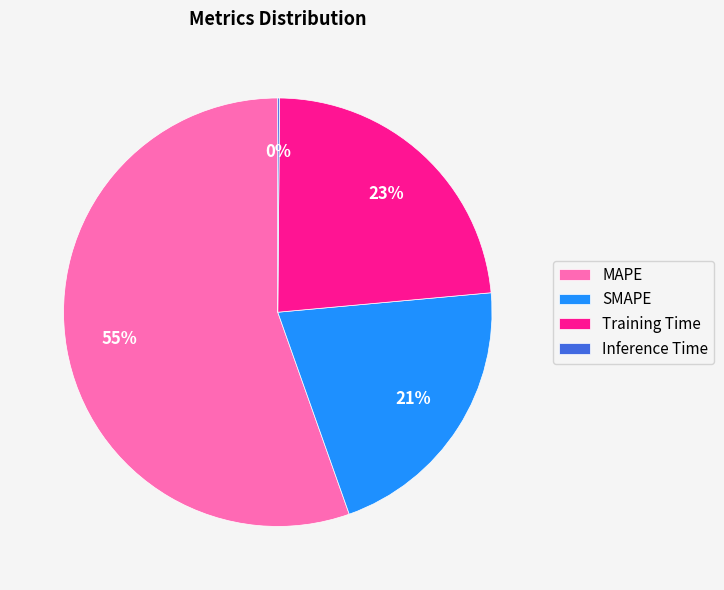

To the nearest percent, what is the average slice percentage?

25%